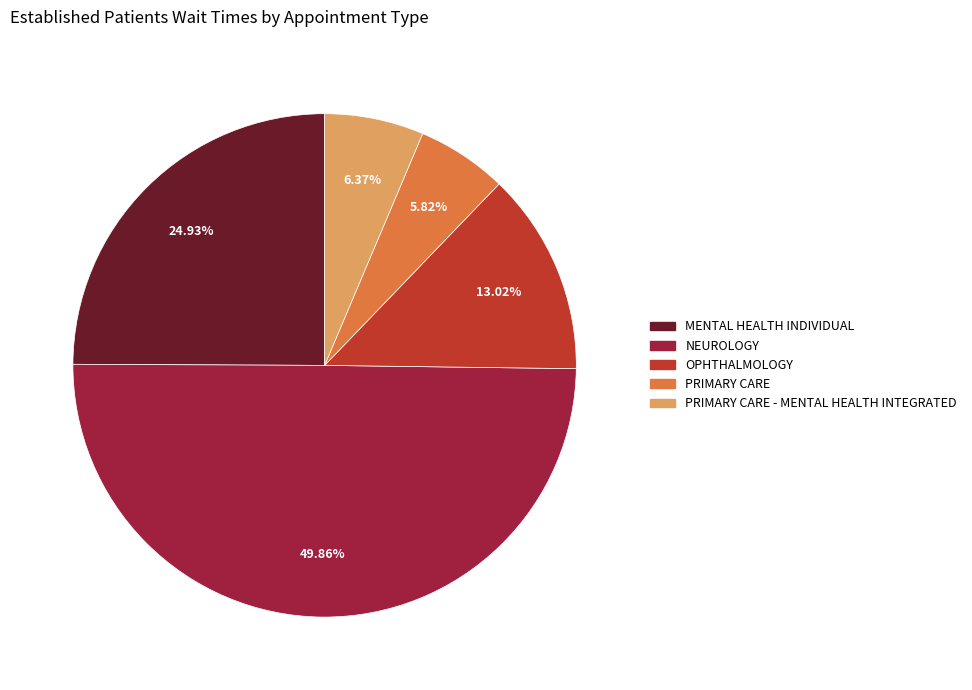

What is the largest slice in the pie chart?

NEUROLOGY